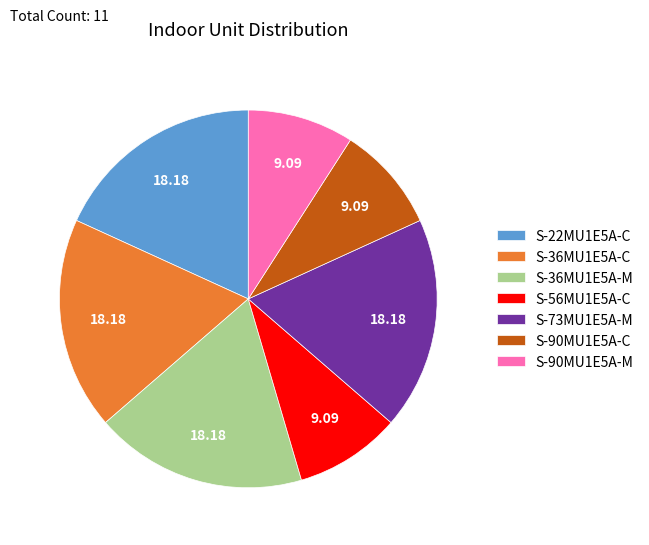

Does S-73MU1E5A-M account for over 50% of the chart?

No